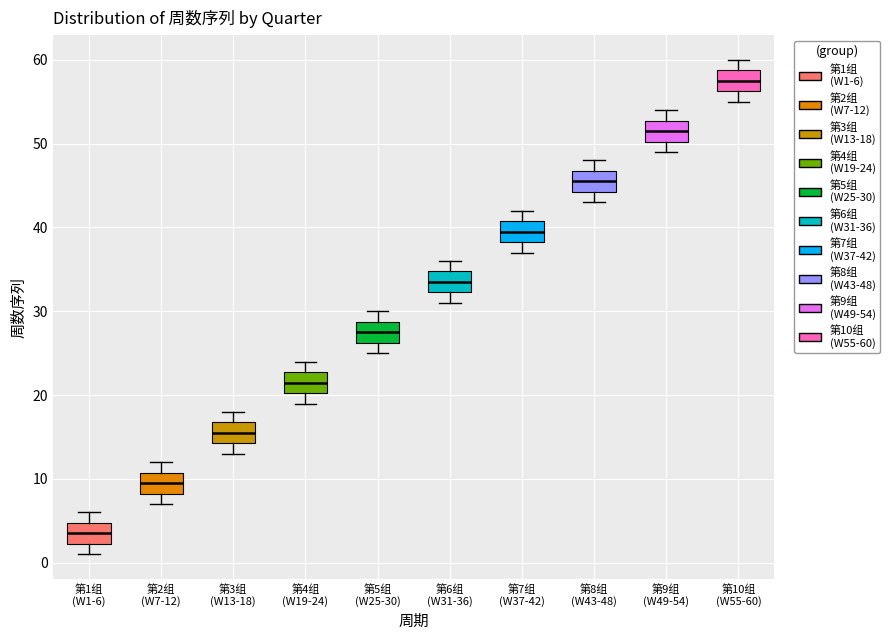

Reading left to right, read every box against the y-axis: the position of its median line, the range the box covers, and the ends of its whiskers. The values are not printed on the chart, so give them approximately, as read against the axis.

第1组 (W1-6): median 4, box 2 to 5, whiskers 1 to 6
第2组 (W7-12): median 10, box 8 to 11, whiskers 7 to 12
第3组 (W13-18): median 16, box 14 to 17, whiskers 13 to 18
第4组 (W19-24): median 22, box 20 to 23, whiskers 19 to 24
第5组 (W25-30): median 28, box 26 to 29, whiskers 25 to 30
第6组 (W31-36): median 34, box 32 to 35, whiskers 31 to 36
第7组 (W37-42): median 40, box 38 to 41, whiskers 37 to 42
第8组 (W43-48): median 46, box 44 to 47, whiskers 43 to 48
第9组 (W49-54): median 52, box 50 to 53, whiskers 49 to 54
第10组 (W55-60): median 58, box 56 to 59, whiskers 55 to 60